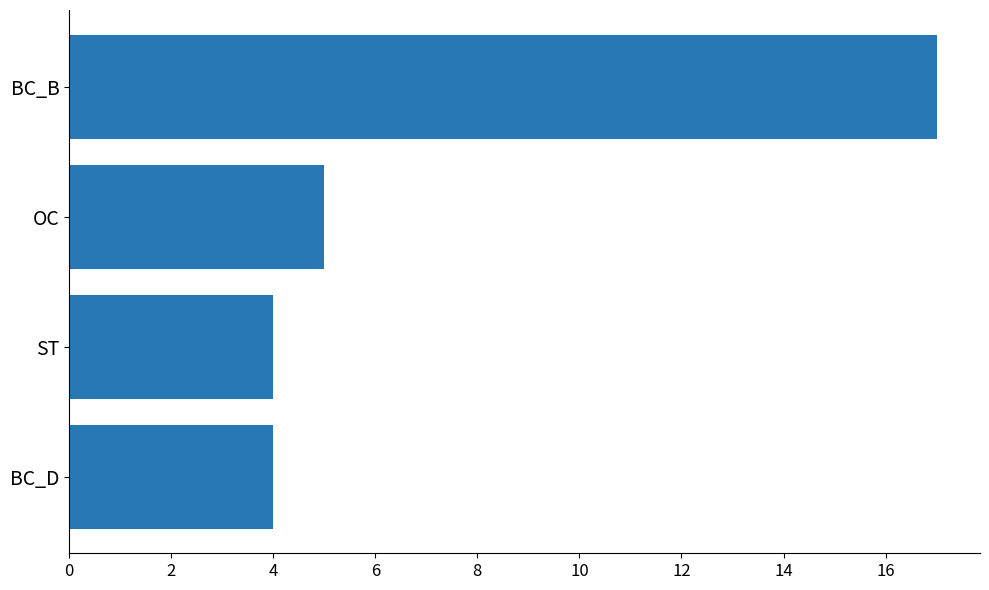

How many values are below 5?

2